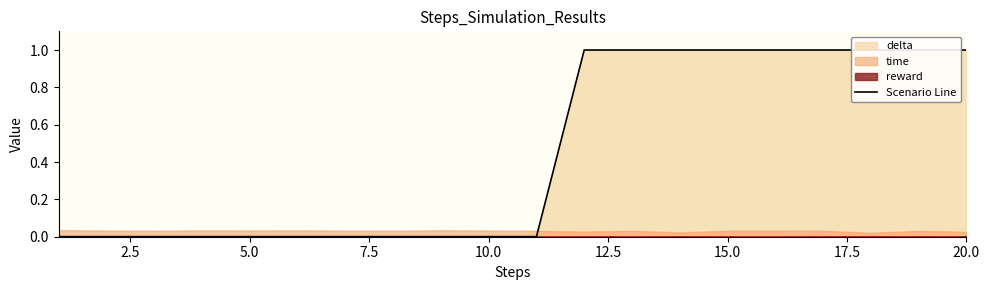

The chart shows a value of 1.0 at 19. True or false?

True